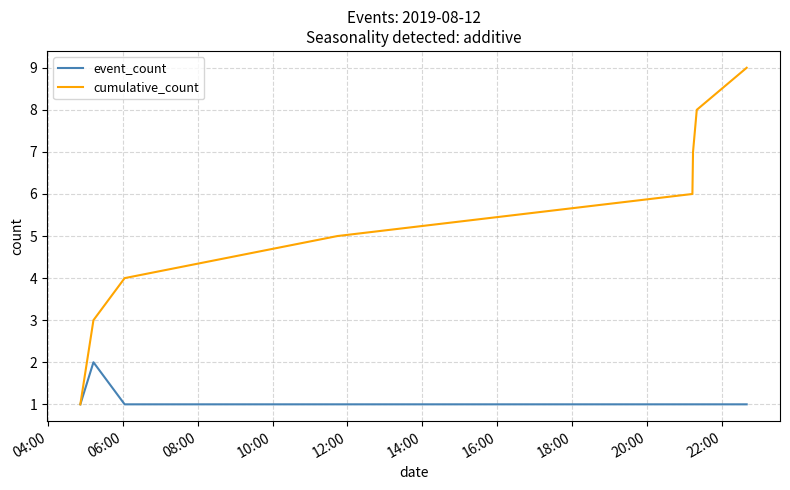

Which series has the widest spread of values?

cumulative_count